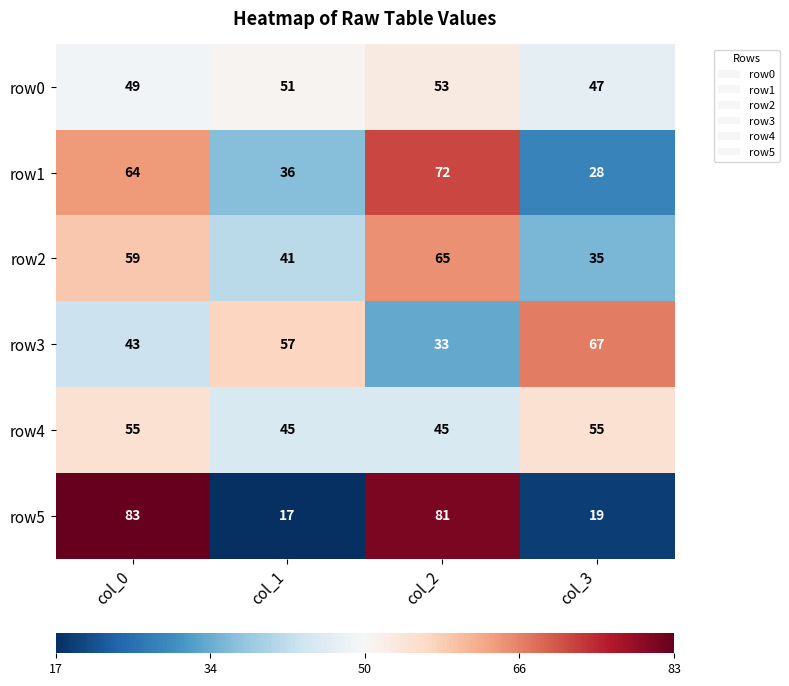

Reading right to left, transcribe all the data shown in this chart.

row0: col_3=47	col_2=53	col_1=51	col_0=49
row1: col_3=28	col_2=72	col_1=36	col_0=64
row2: col_3=35	col_2=65	col_1=41	col_0=59
row3: col_3=67	col_2=33	col_1=57	col_0=43
row4: col_3=55	col_2=45	col_1=45	col_0=55
row5: col_3=19	col_2=81	col_1=17	col_0=83